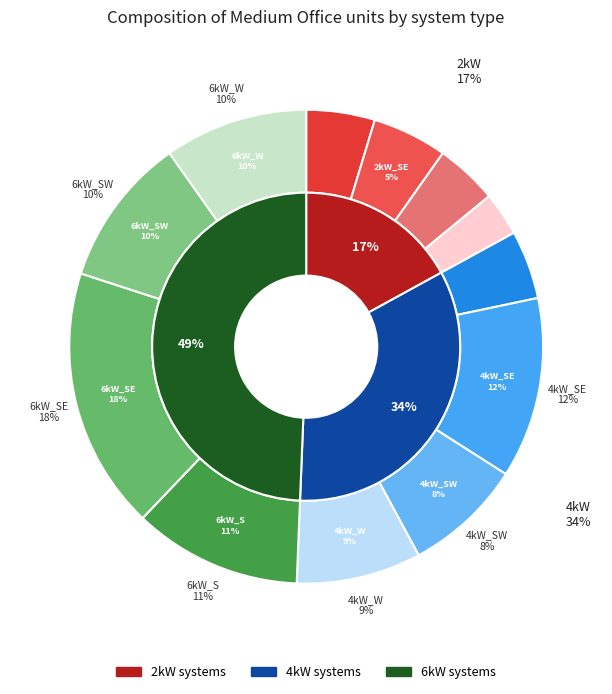

To the nearest percent, what is the average slice percentage?

8%